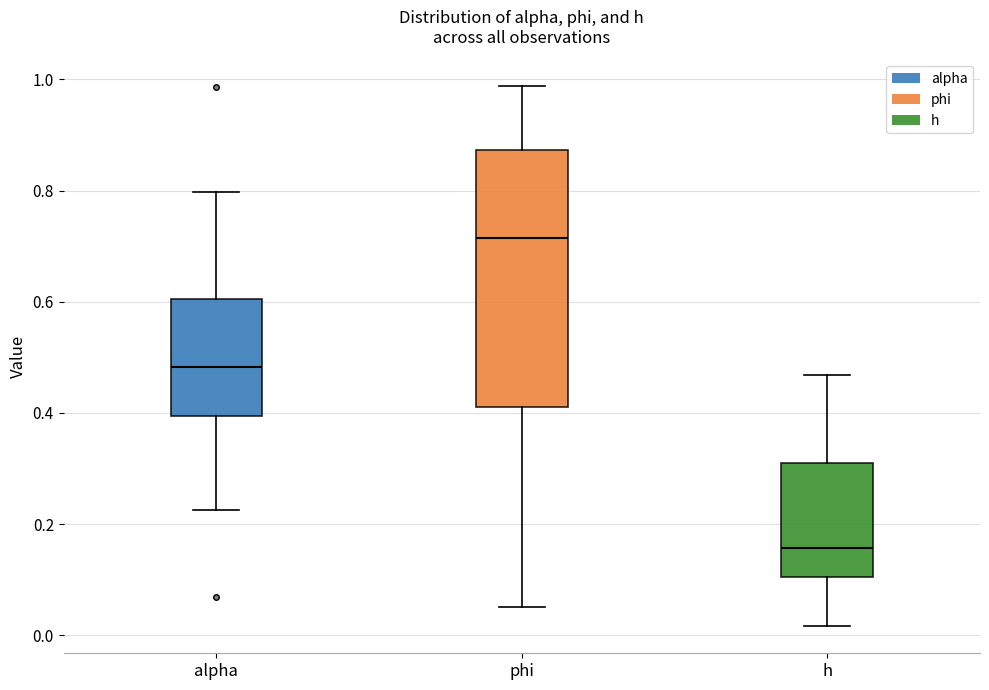

Where is the upper edge of the box for h on the y-axis? The values are not printed on the chart, so give them approximately, as read against the axis.

0.30